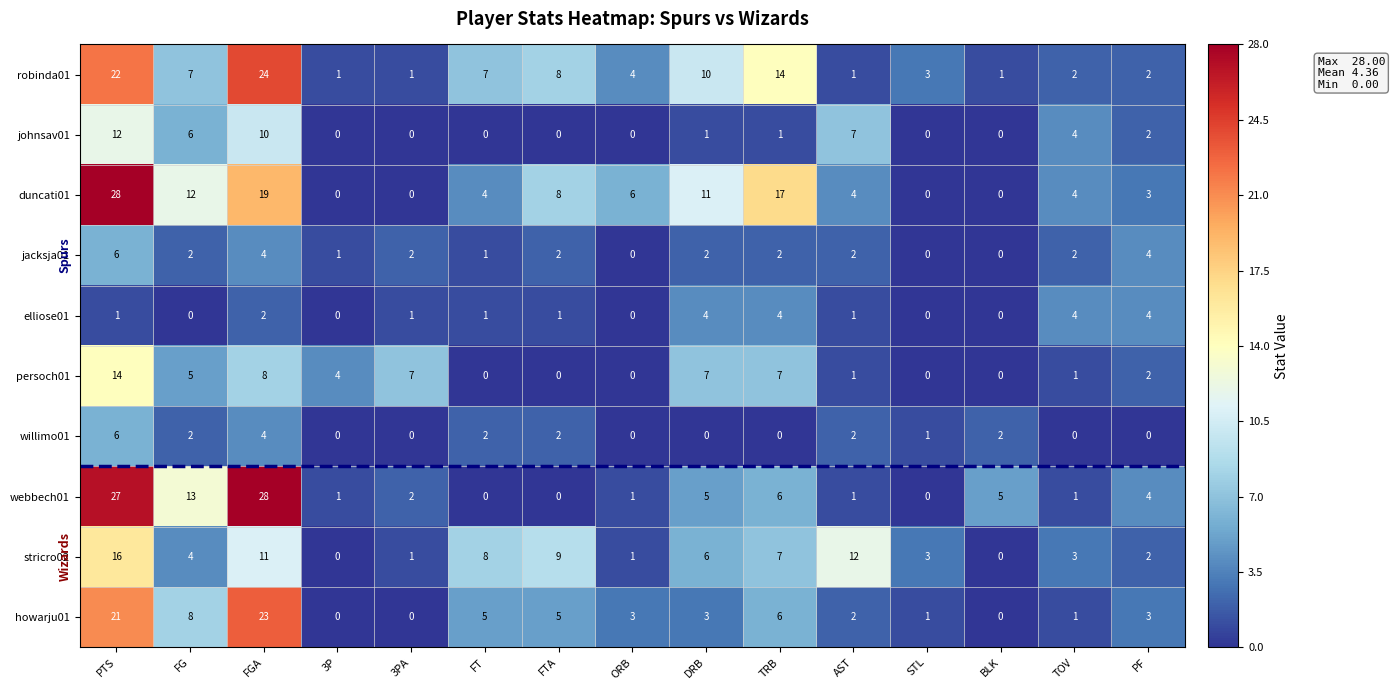

What is the total value across all series at FT?

28